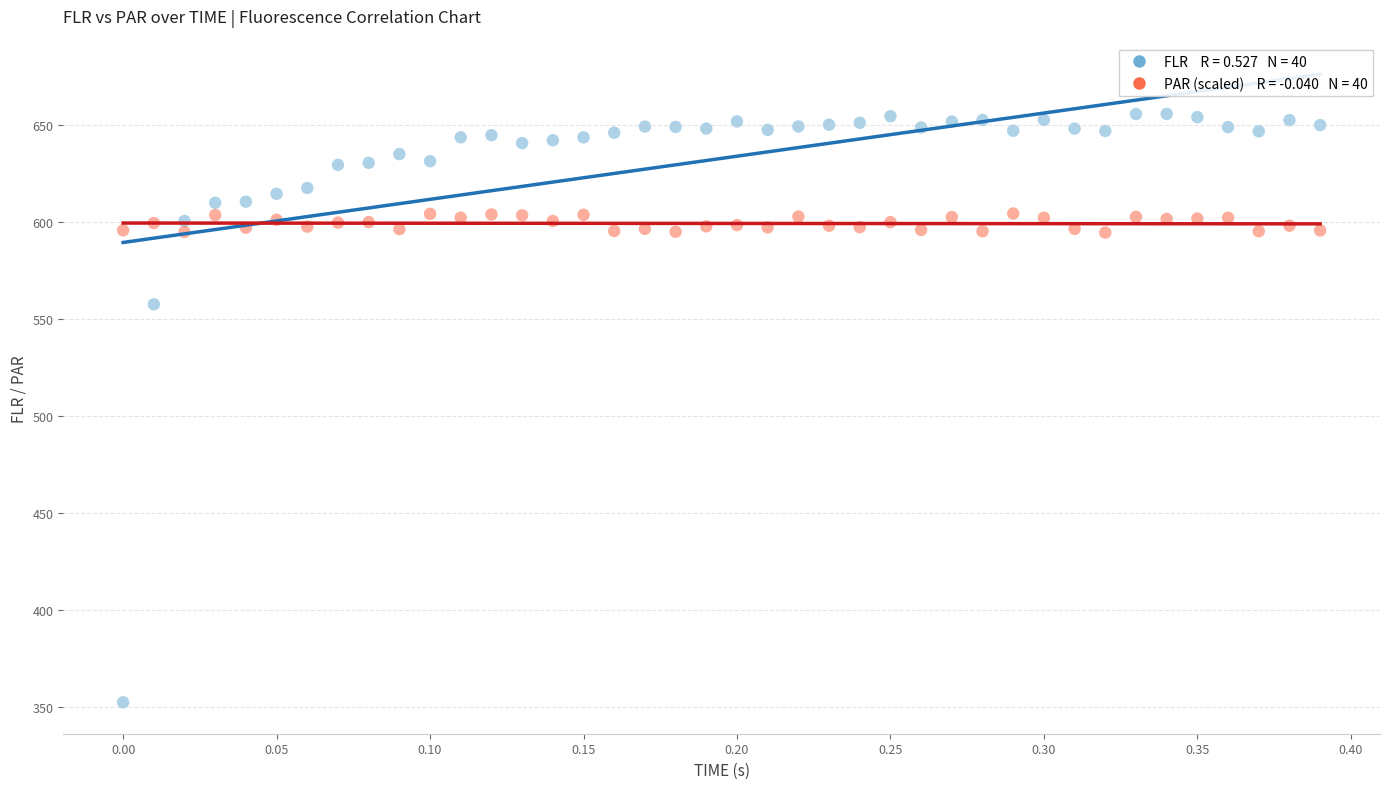

Across all series, what Y value is closest to 504?

557.7